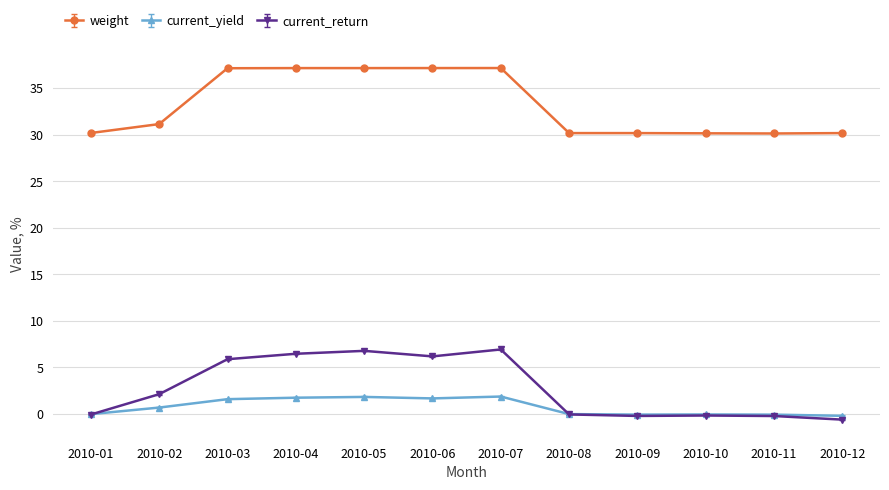

What is the difference between the highest and lowest values at 2010-04?

35.4